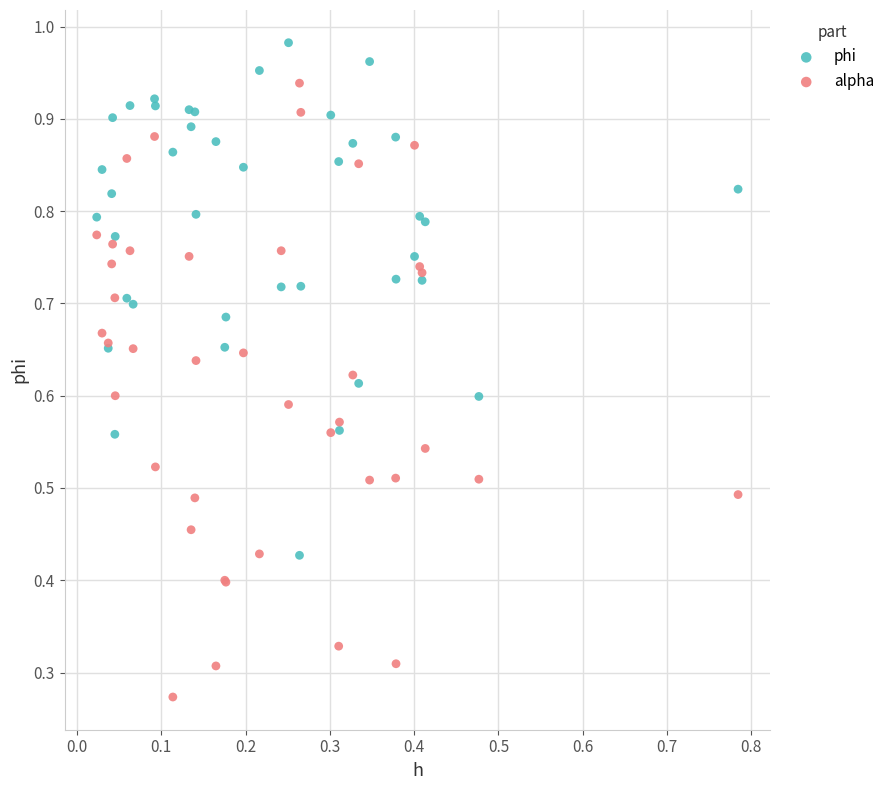

Which series contains the highest Y value?

phi